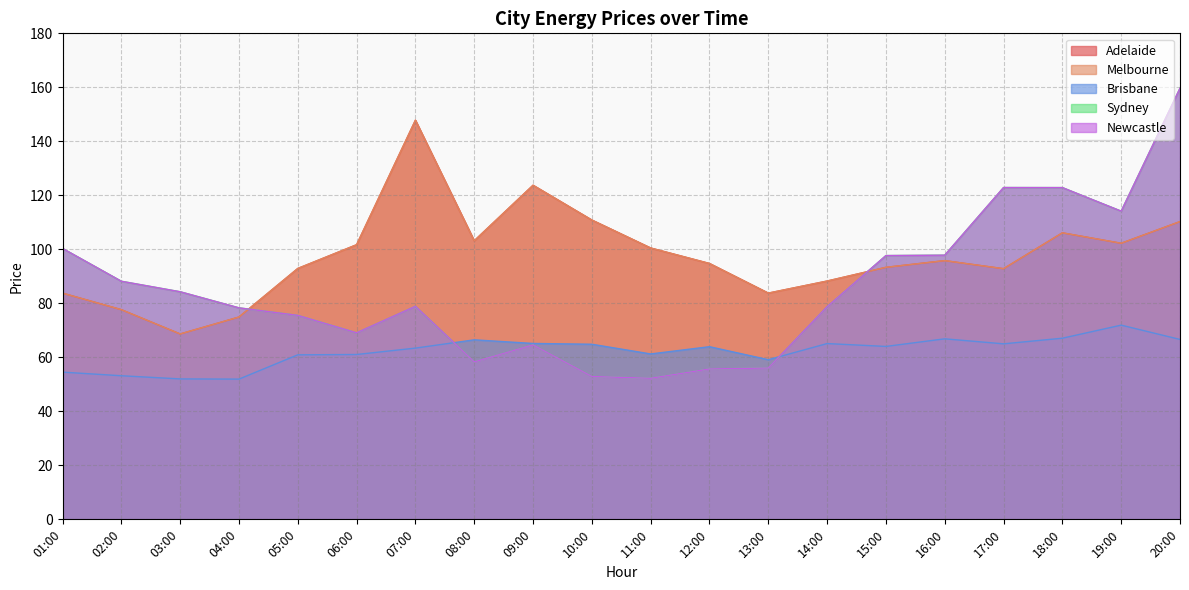

At how many categories does at least one series exceed 60?

20